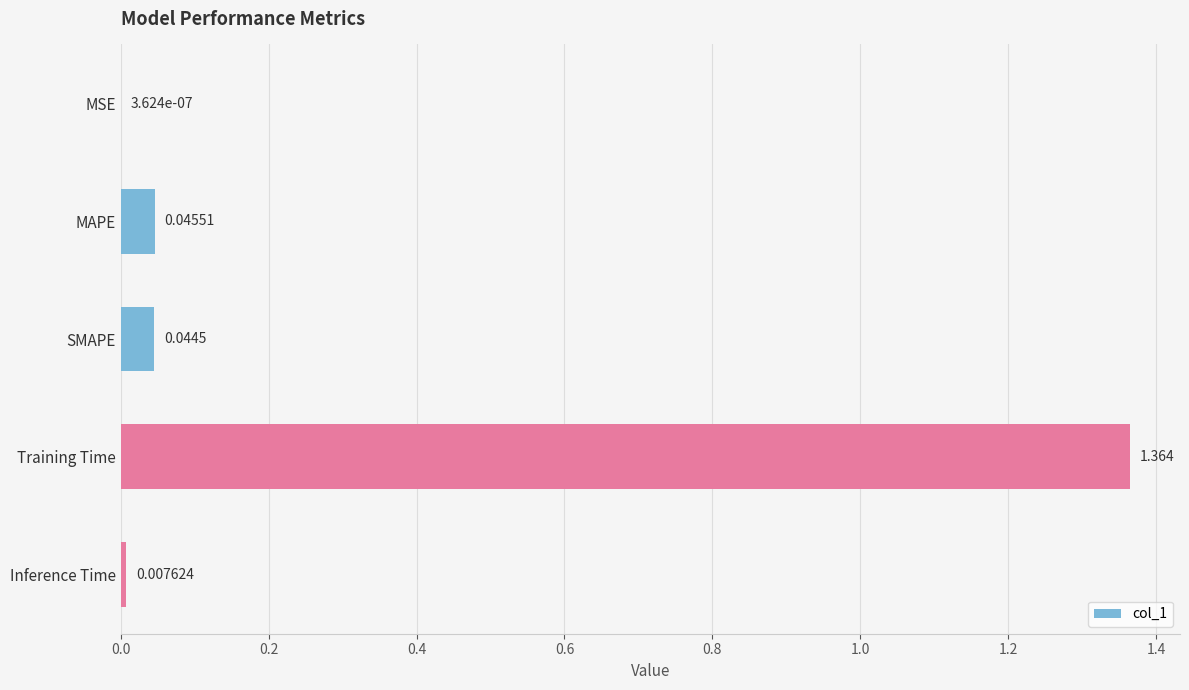

Where is the data nearest to the value 0?

MSE